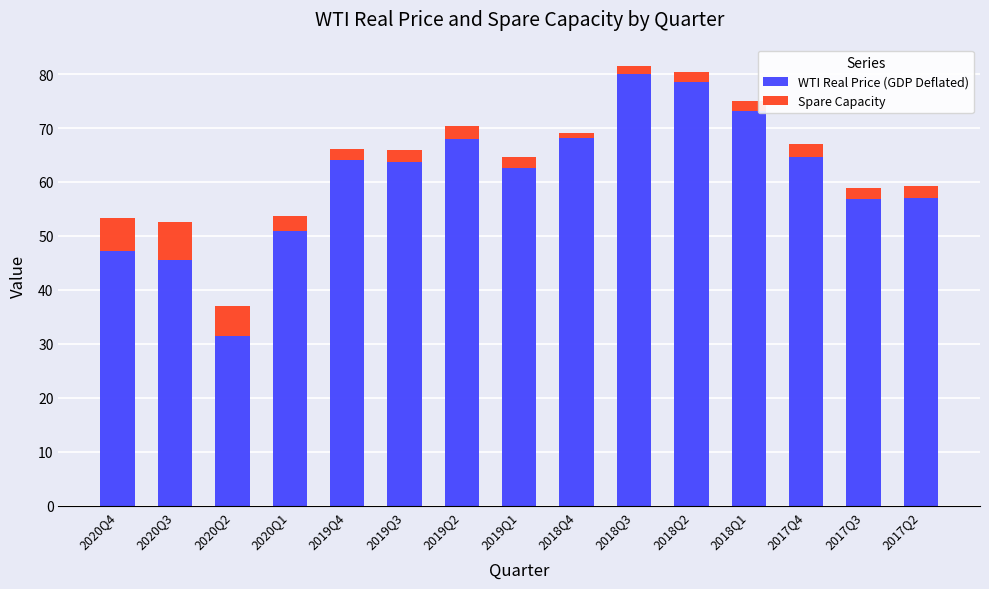

The WTI Real Price (GDP Deflated) series shows 67.9 at 2019Q2. True or false?

True